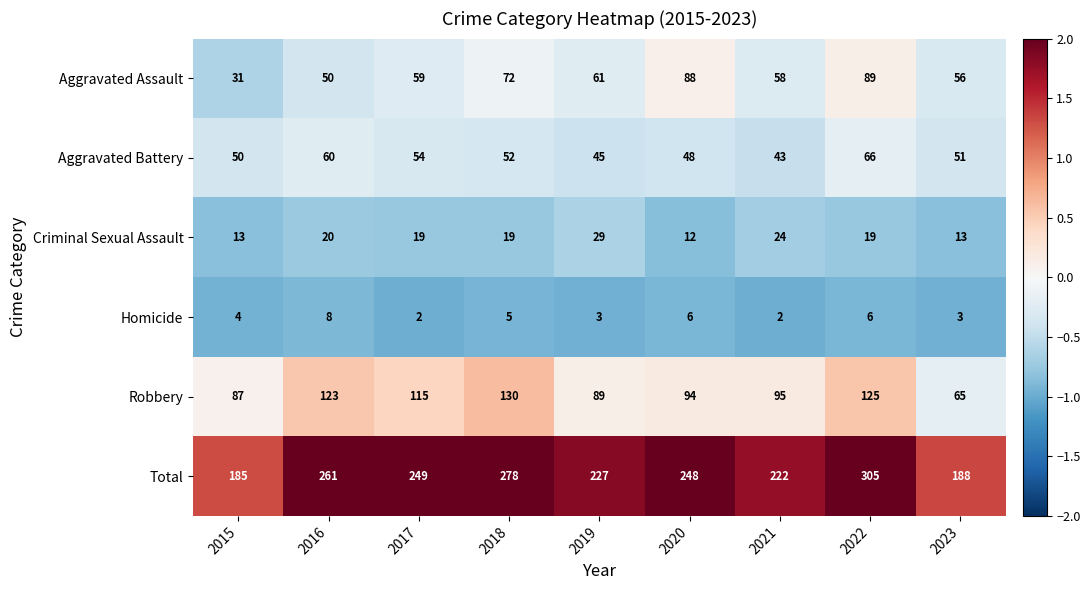

What is the spread (max minus min) of values at 2023?

185